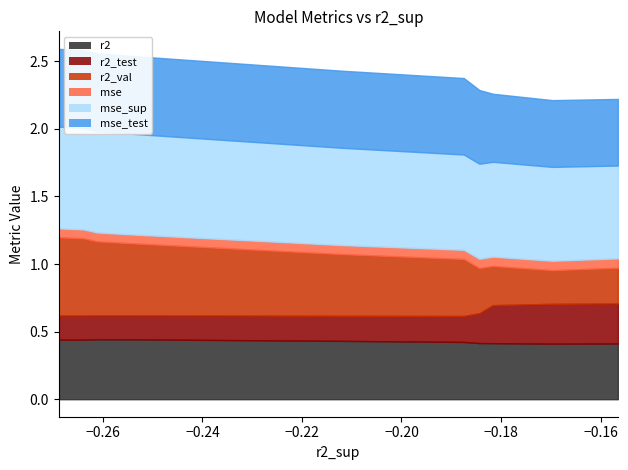

What is the value of the mse_test point at the 4th from the left?

0.5